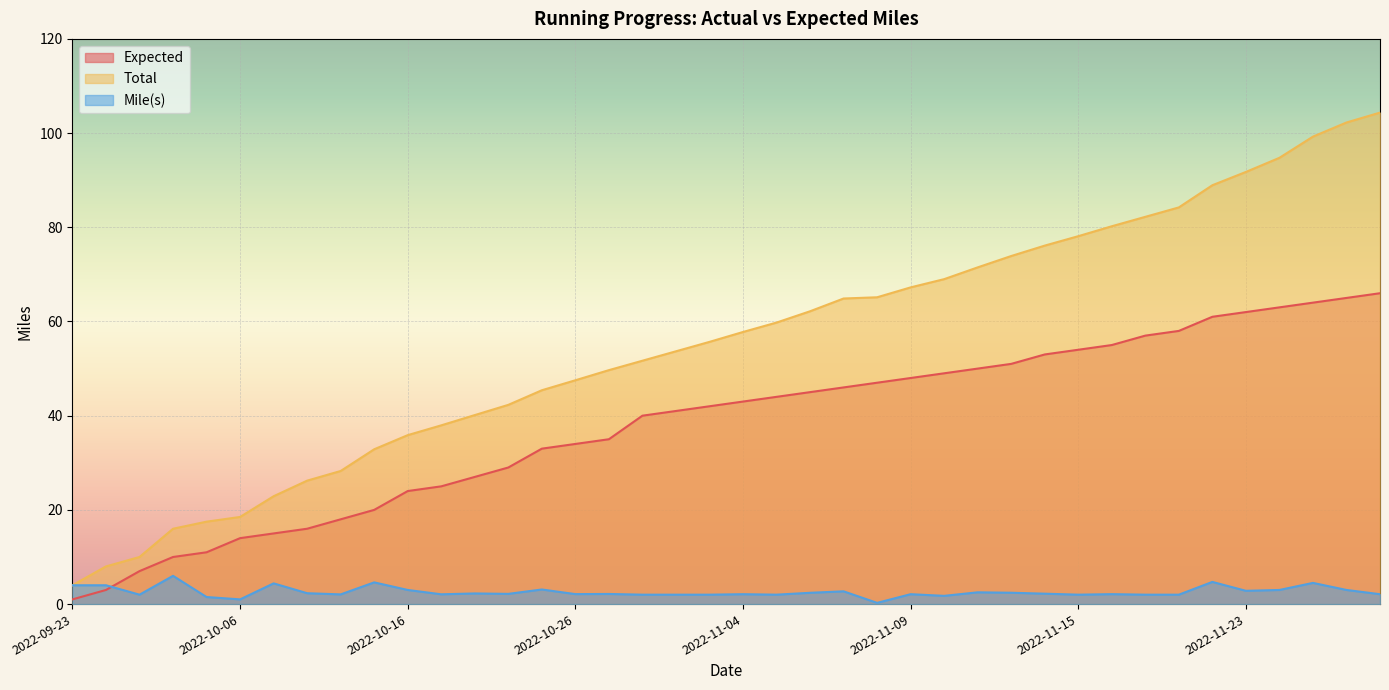

Between which two adjacent categories do Mile(s) and Expected first intersect?

2022-09-25 and 2022-09-29